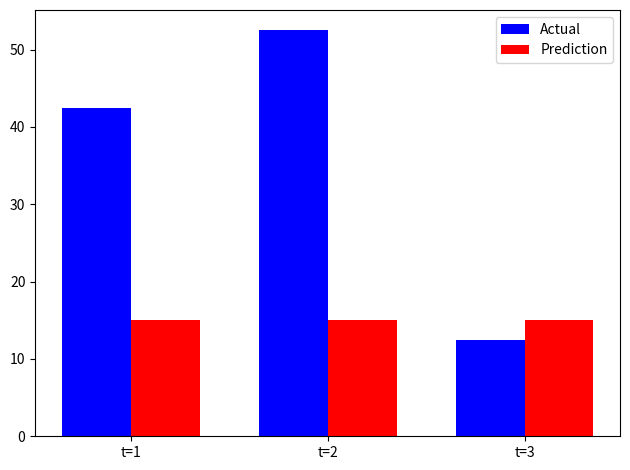

Count the number of data series in this chart.

2